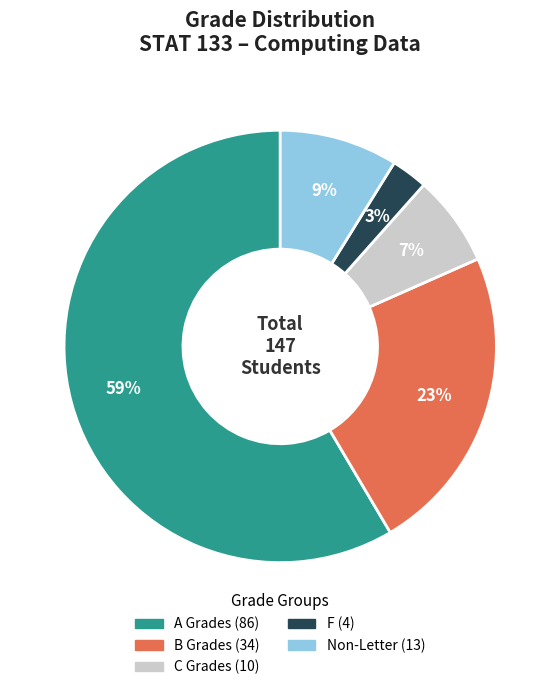

Is there any slice that represents more than half of the pie?

Yes